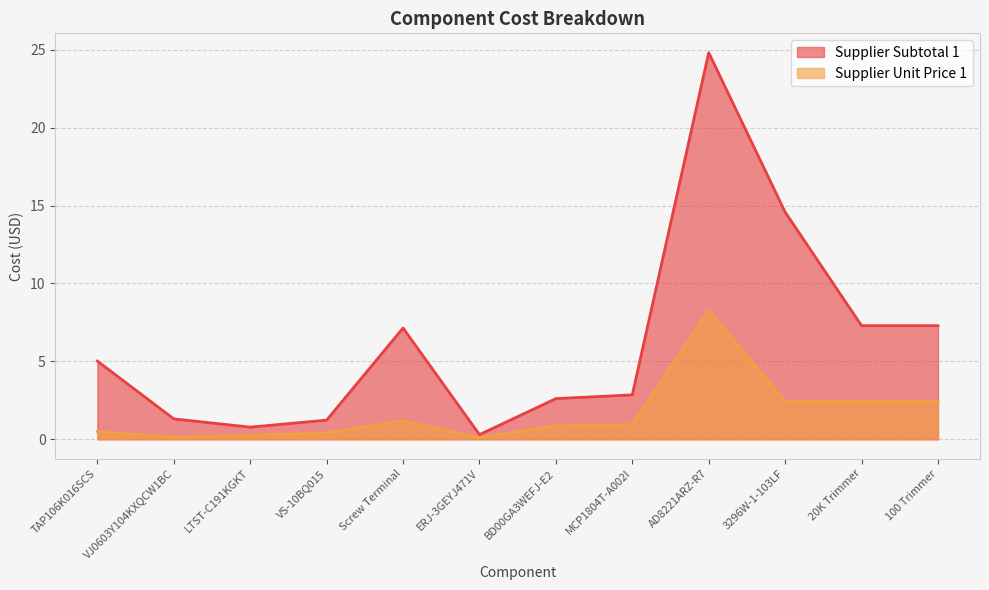

At which category does Supplier Unit Price 1 reach its first local valley?

VJ0603Y104KXQCW1BC